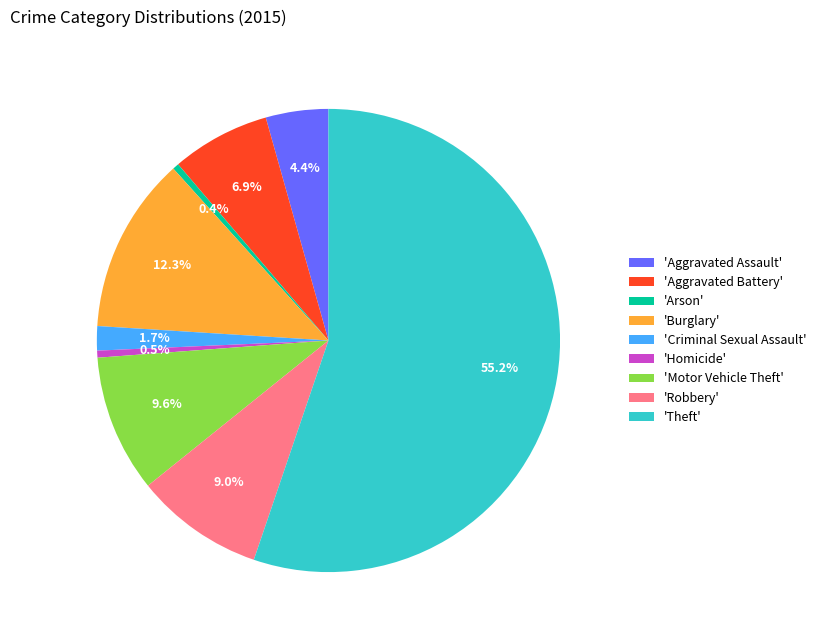

Between 'Theft' and 'Arson', which is larger?

'Theft'